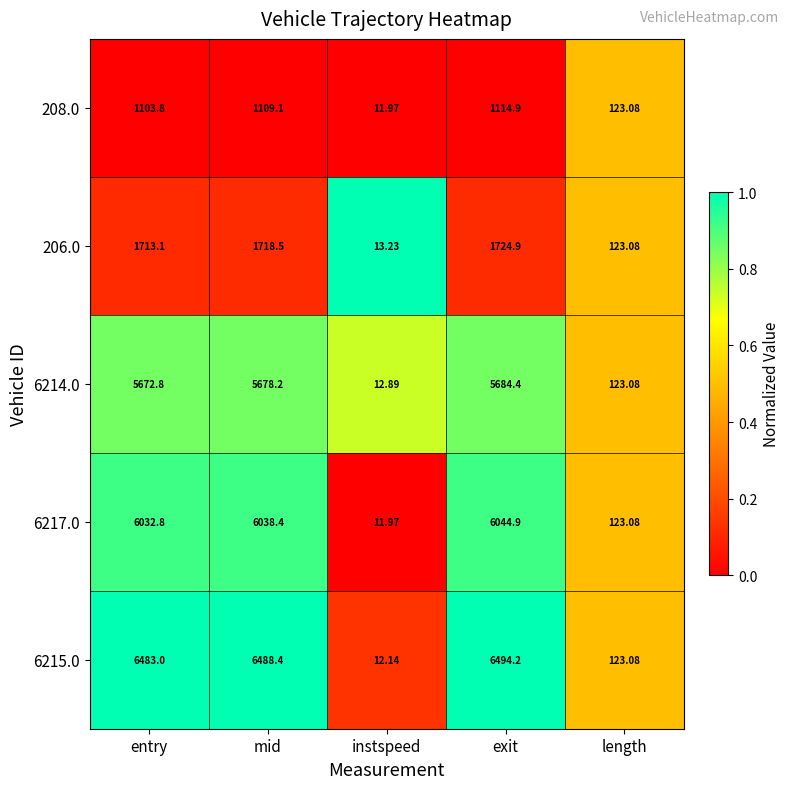

How many values in the 6214.0 series are below 5672?

2